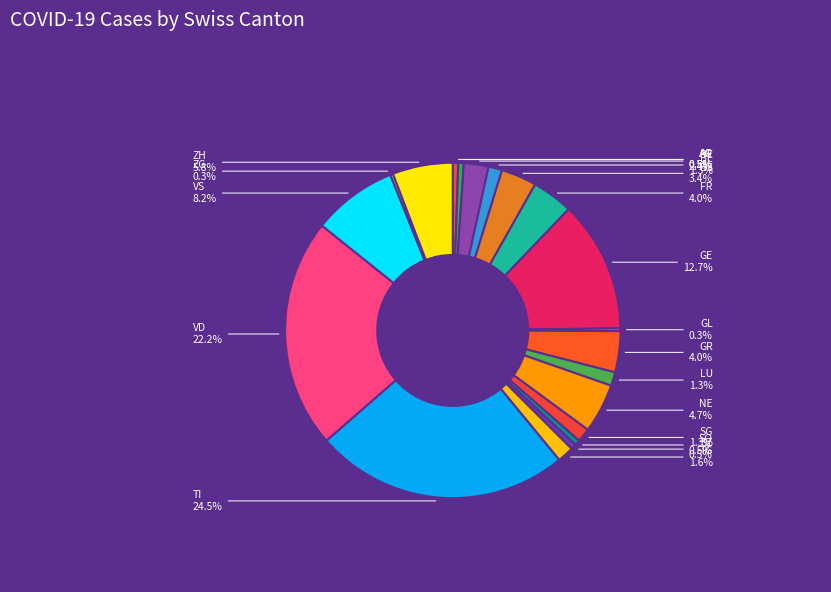

Does any single category account for the majority?

No